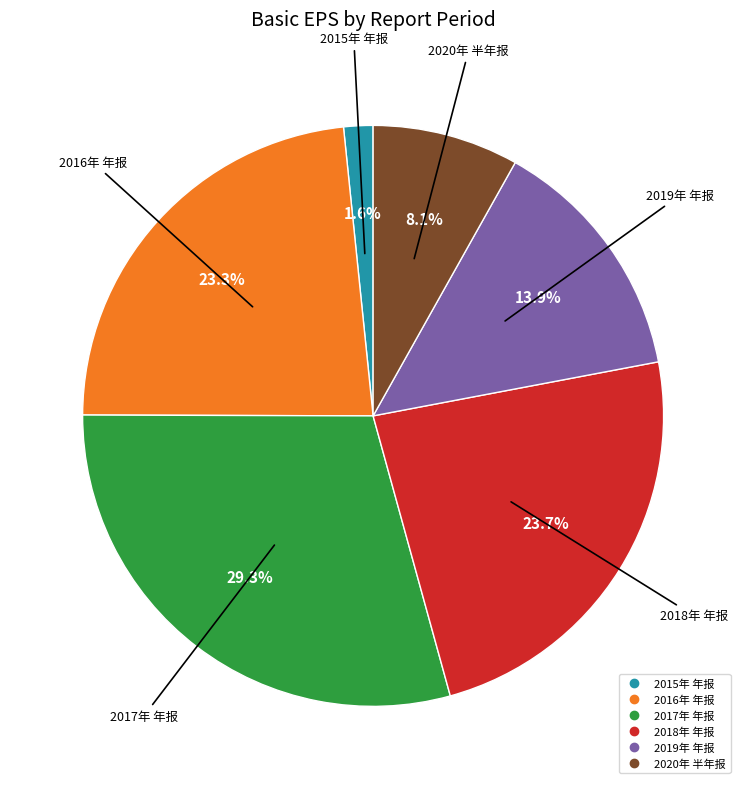

Count the number of slices in the pie.

6